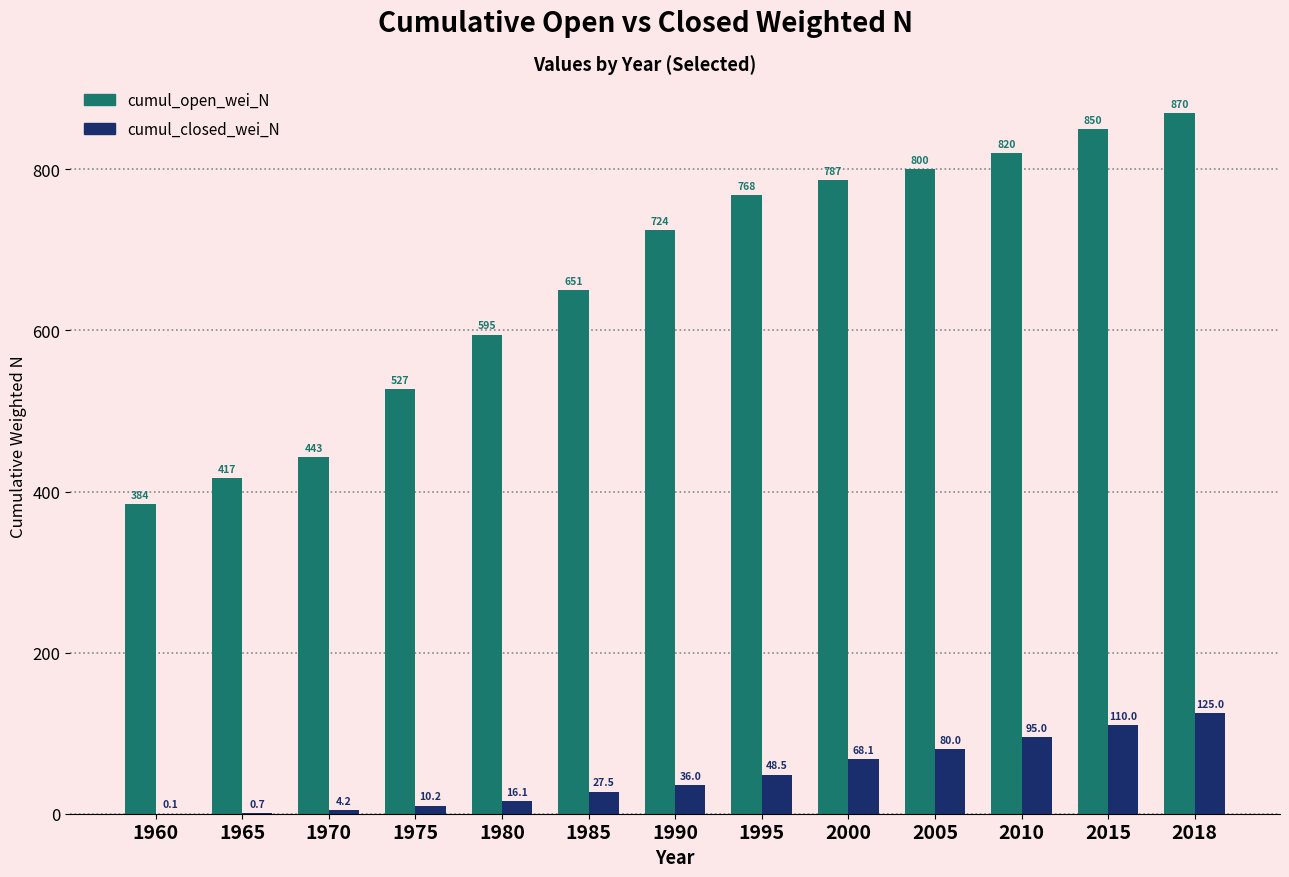

Which series has the widest spread of values?

cumul_open_wei_N